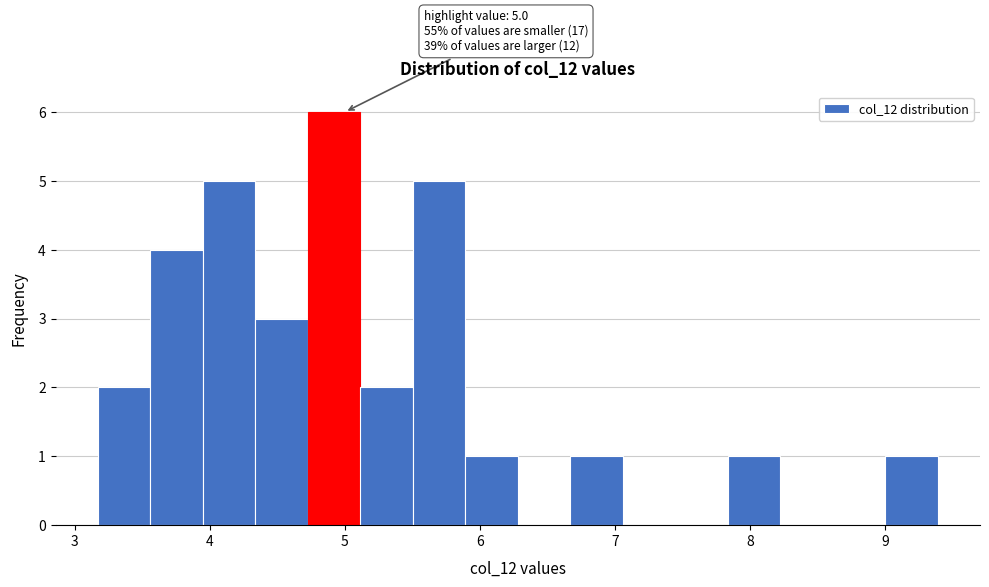

Read against the x-axis, roughly where is the centre of the tallest bar?

4.9